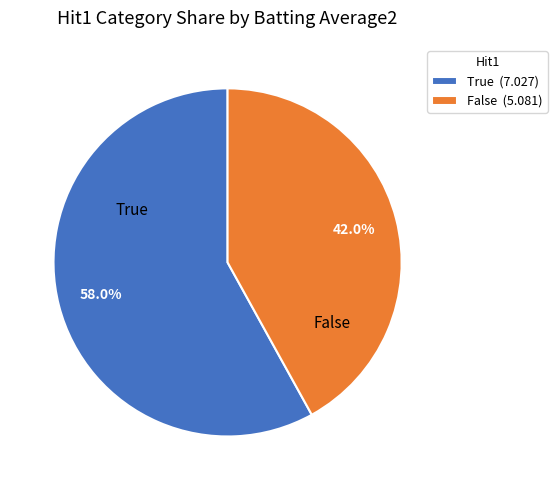

Which has a higher value, True (7.027) or False (5.081)?

True (7.027)